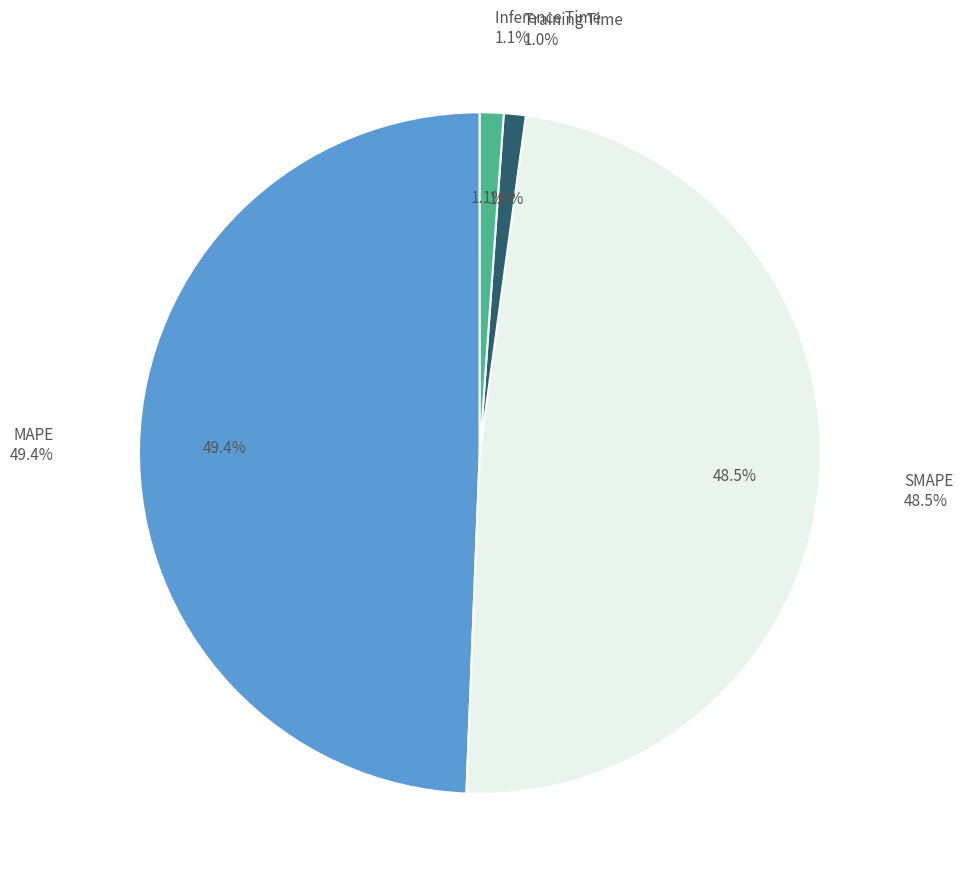

To the nearest percent, what is the difference between the largest and smallest slice percentages?

48%